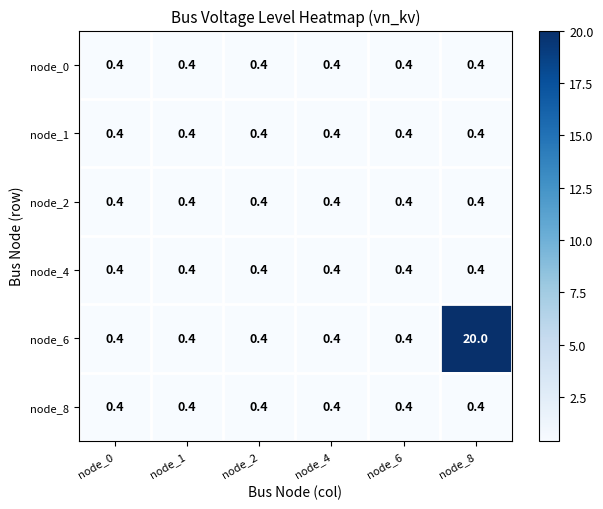

Which label corresponds to the largest value in the chart?

node_8